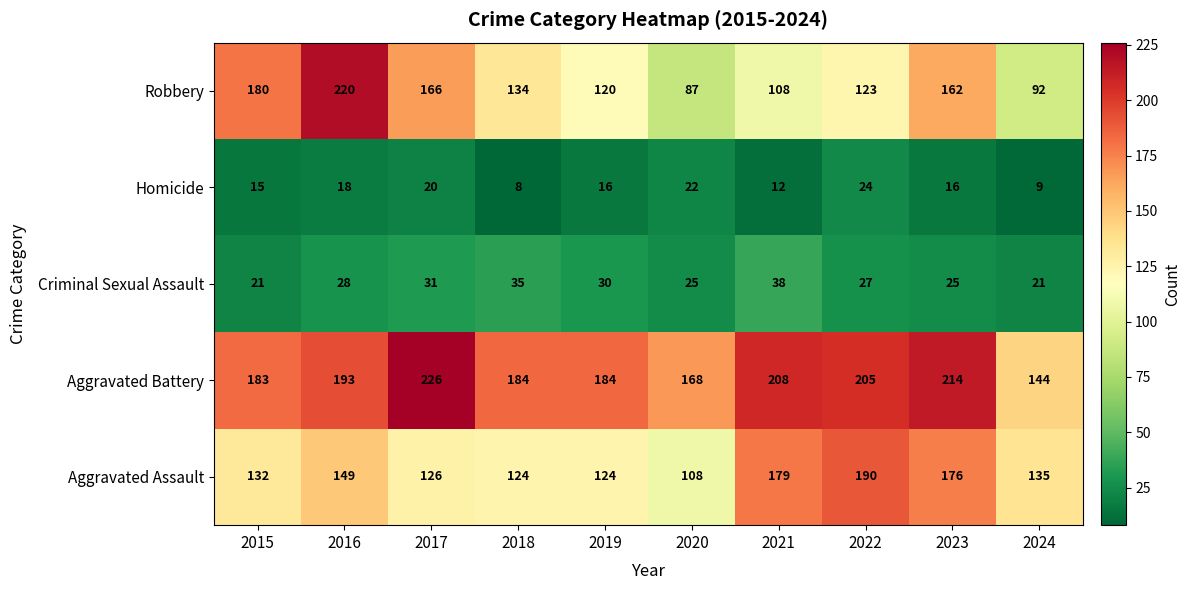

At which label does Robbery reach its minimum?

2020